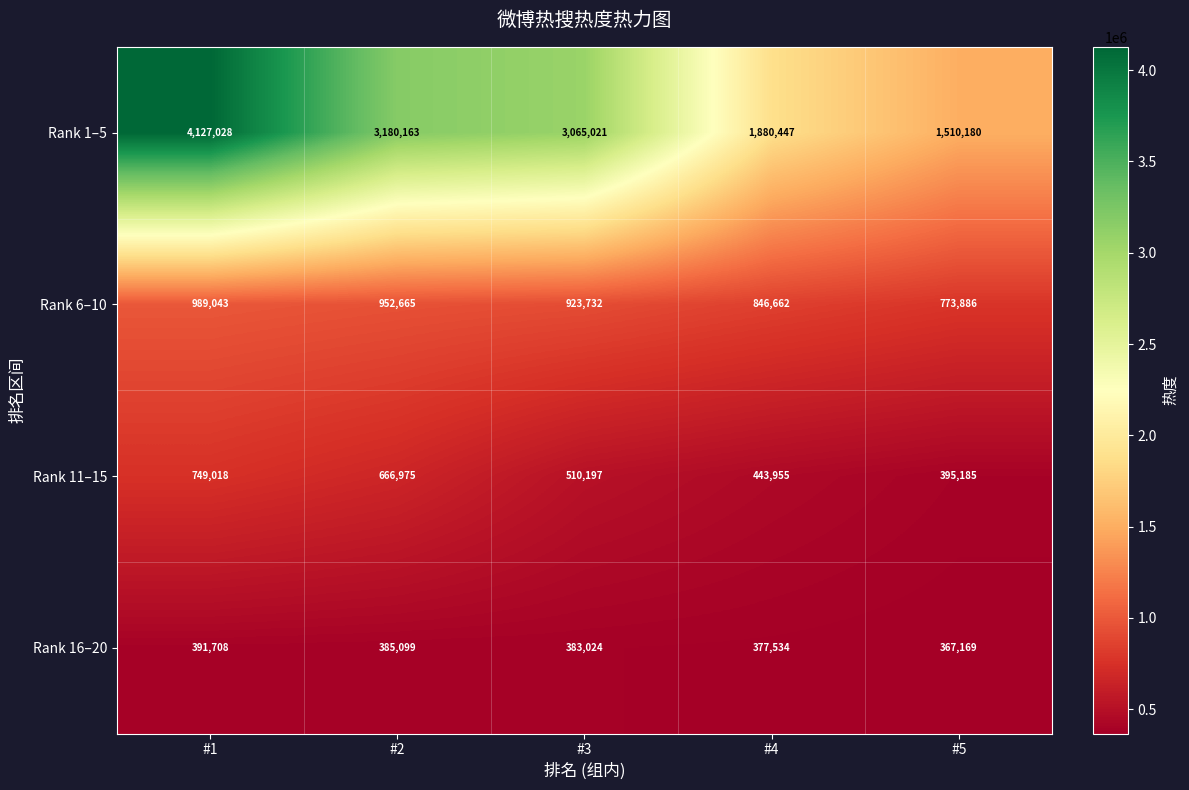

At which label does Rank 11–15 first exceed 510197?

#1